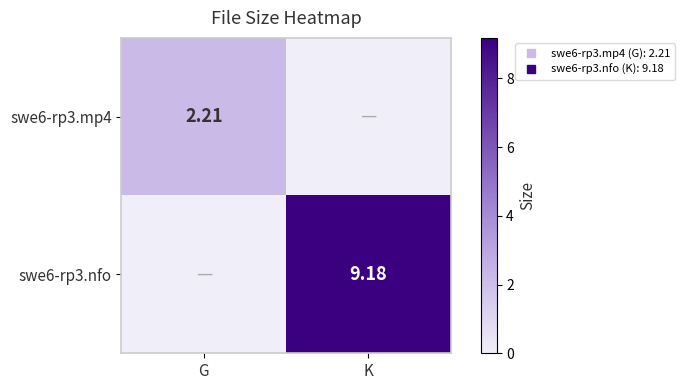

At which label does swe6-rp3.nfo first exceed 9?

K